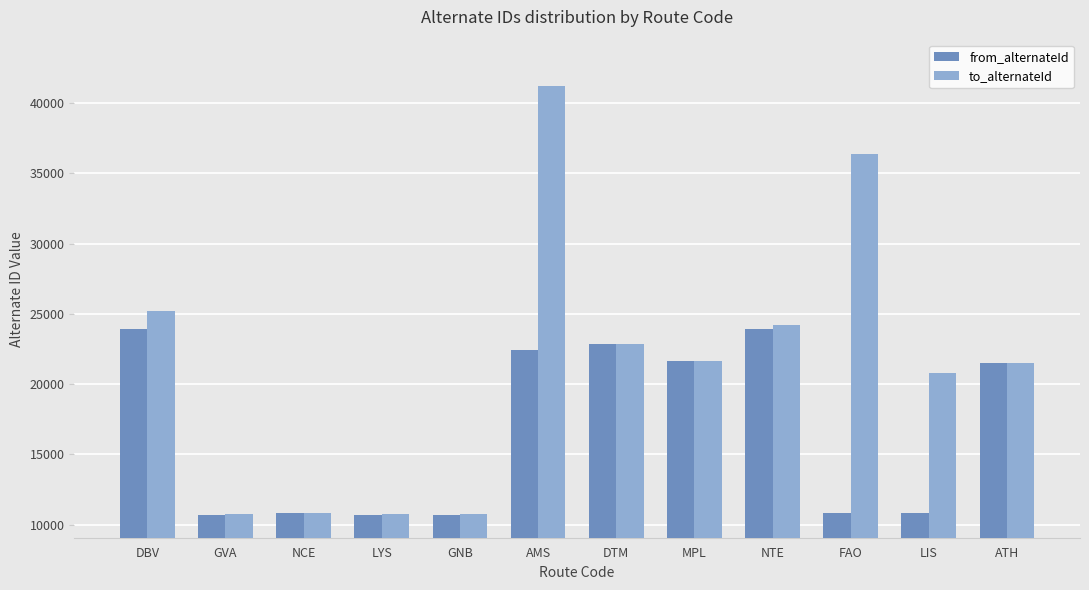

What is the spread (max minus min) of values at GNB?

77